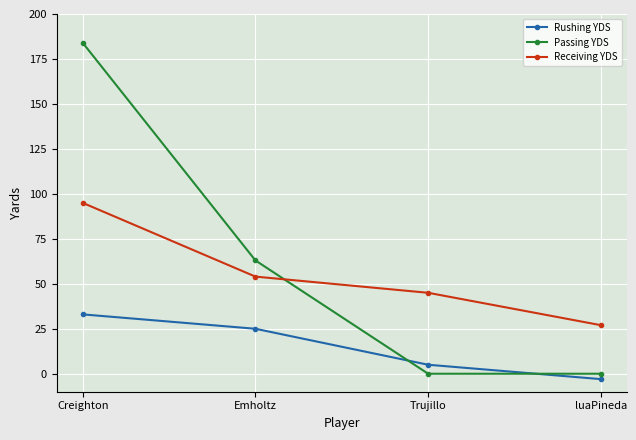

Which series changed the most between Emholtz and luaPineda?

Passing YDS